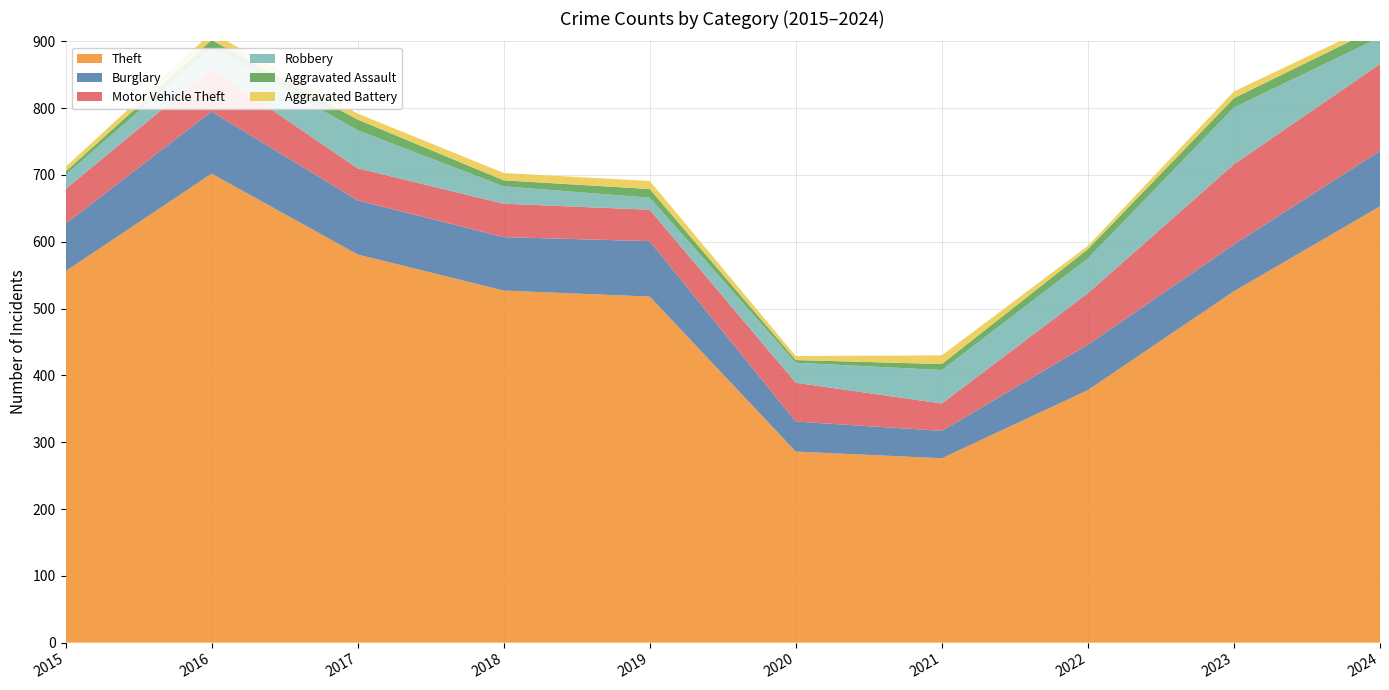

Reading right to left, list all the values displayed in this chart.

Theft: 653	526	378	276	286	518	527	581	702	556
Burglary: 83	70	68	41	45	83	80	81	93	71
Motor Vehicle Theft: 130	120	77	41	58	47	50	48	64	52
Robbery: 40	85	52	50	30	18	26	57	31	21
Aggravated Assault: 16	14	14	9	4	13	9	16	12	5
Aggravated Battery: 7	10	5	13	6	12	11	9	11	7